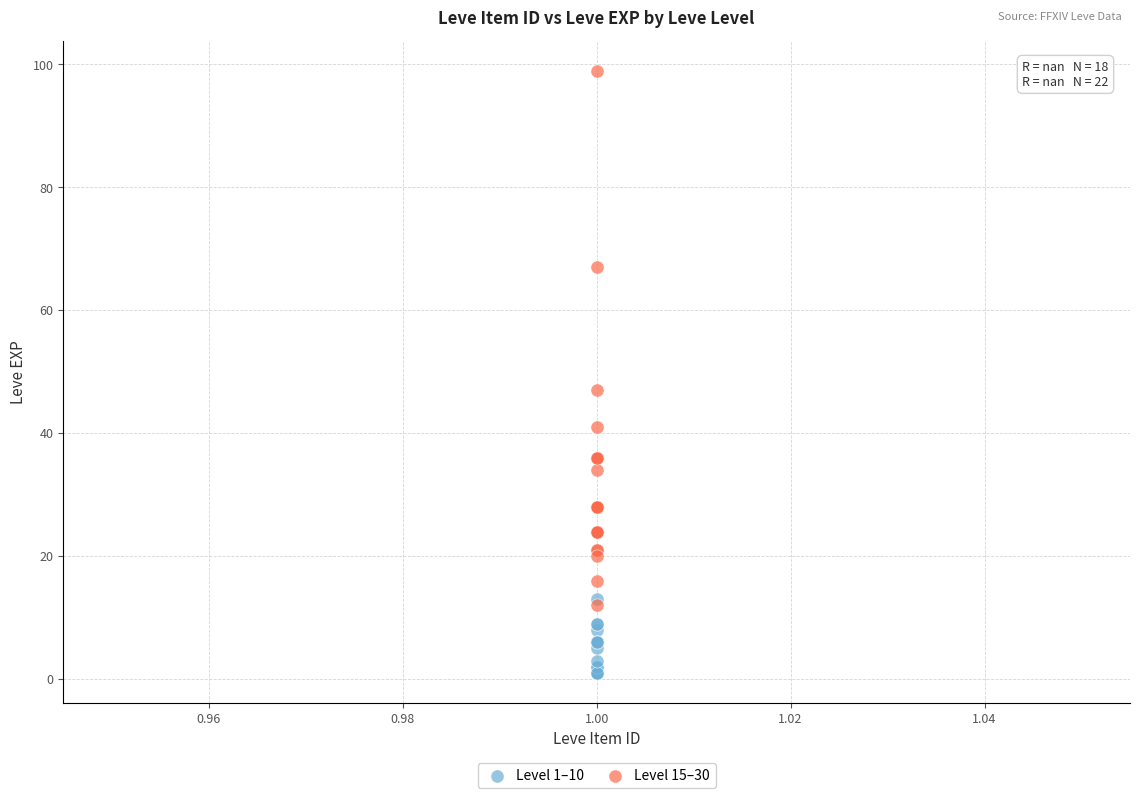

Which series has the largest Y range (max minus min)?

Level 15–30